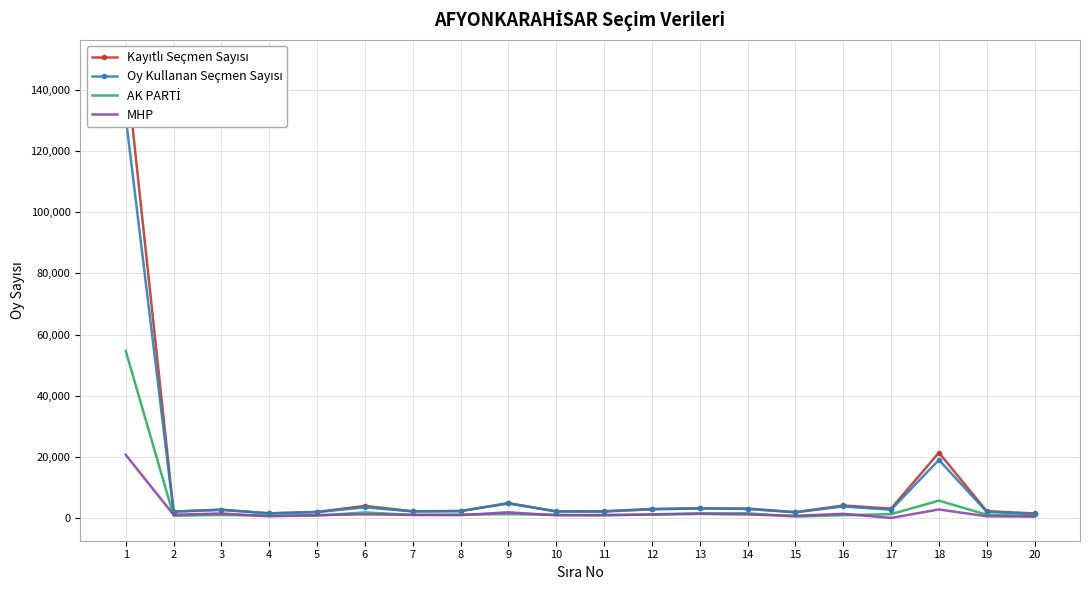

What is the minimum value for Kayıtlı Seçmen Sayısı?

1563